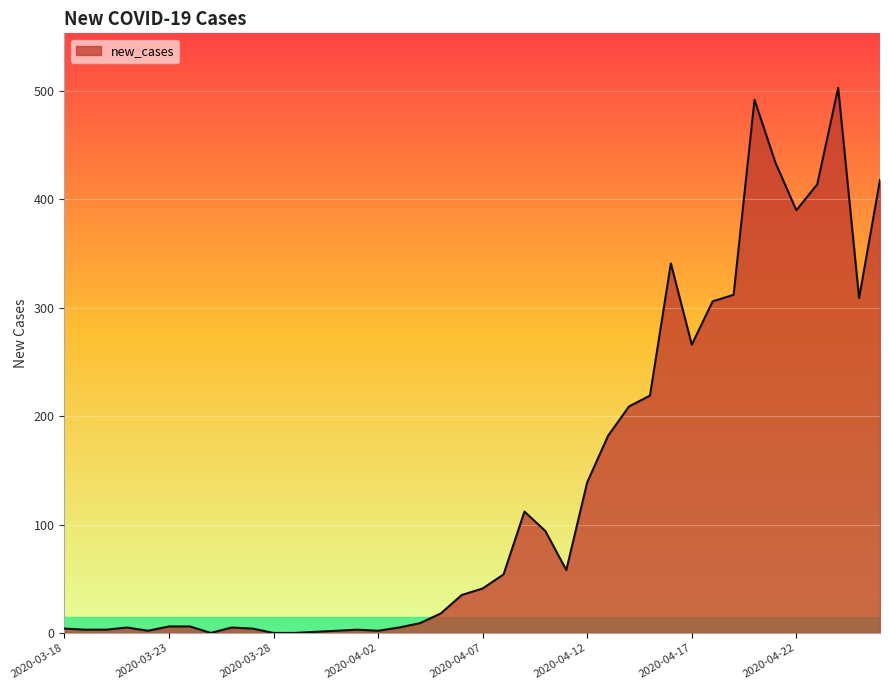

What is the maximum value shown in the chart?

503